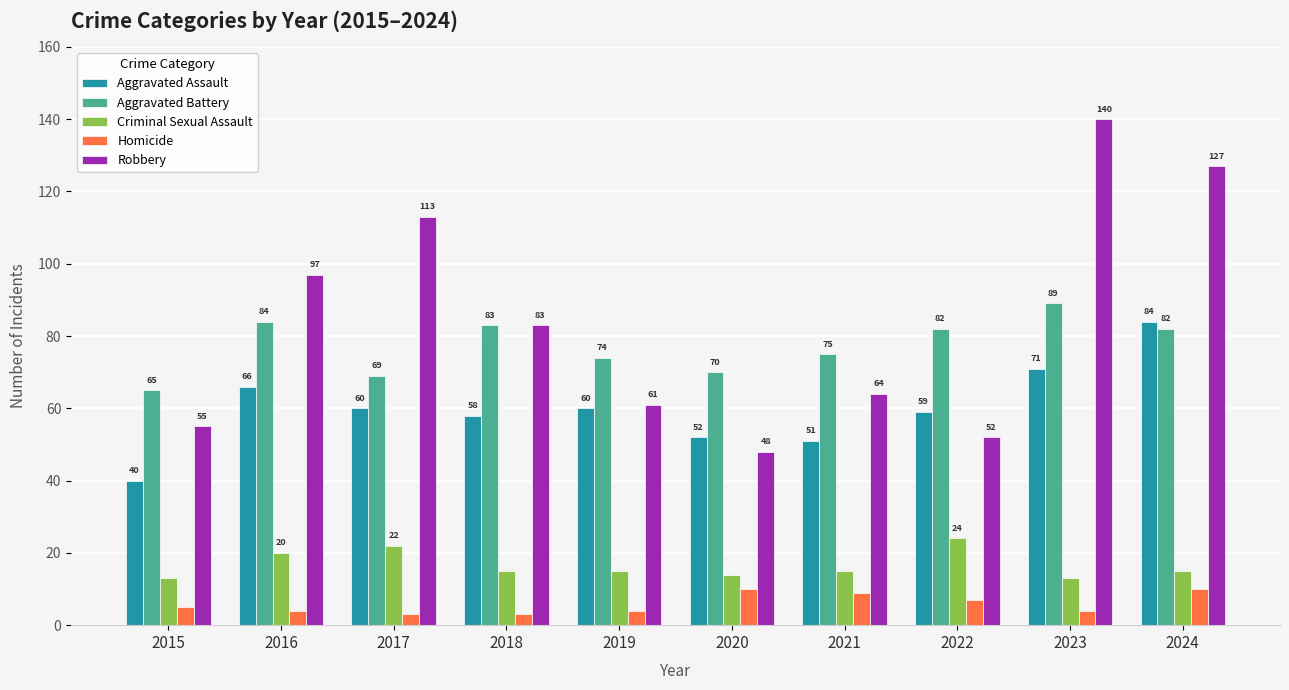

Reading left to right, extract all data points from this chart.

Aggravated Assault: 40	66	60	58	60	52	51	59	71	84
Aggravated Battery: 65	84	69	83	74	70	75	82	89	82
Criminal Sexual Assault: 13	20	22	15	15	14	15	24	13	15
Homicide: 5	4	3	3	4	10	9	7	4	10
Robbery: 55	97	113	83	61	48	64	52	140	127